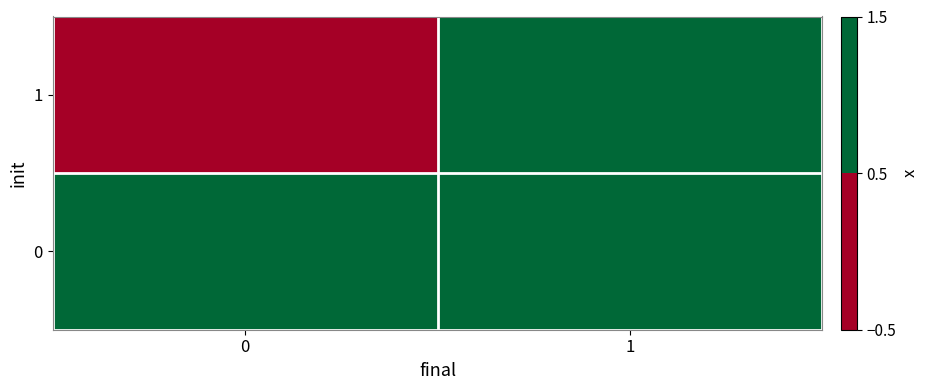

Reading right to left, extract all data points from this chart.

row_0: 1=1	0=0
row_1: 1=1	0=1